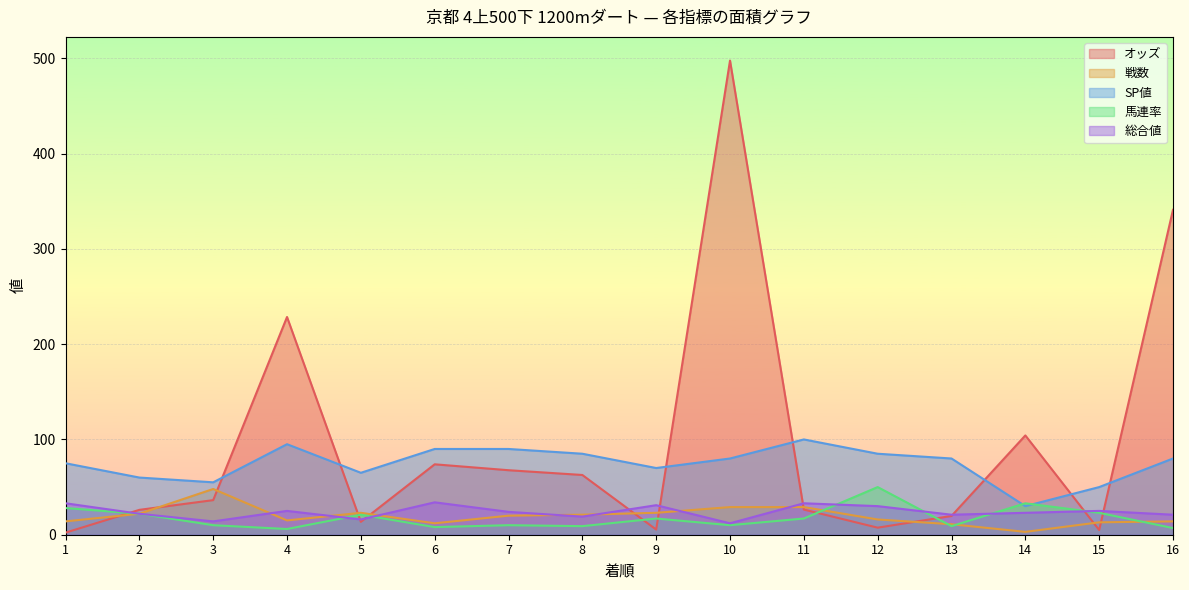

Which label corresponds to the smallest value in the chart?

1